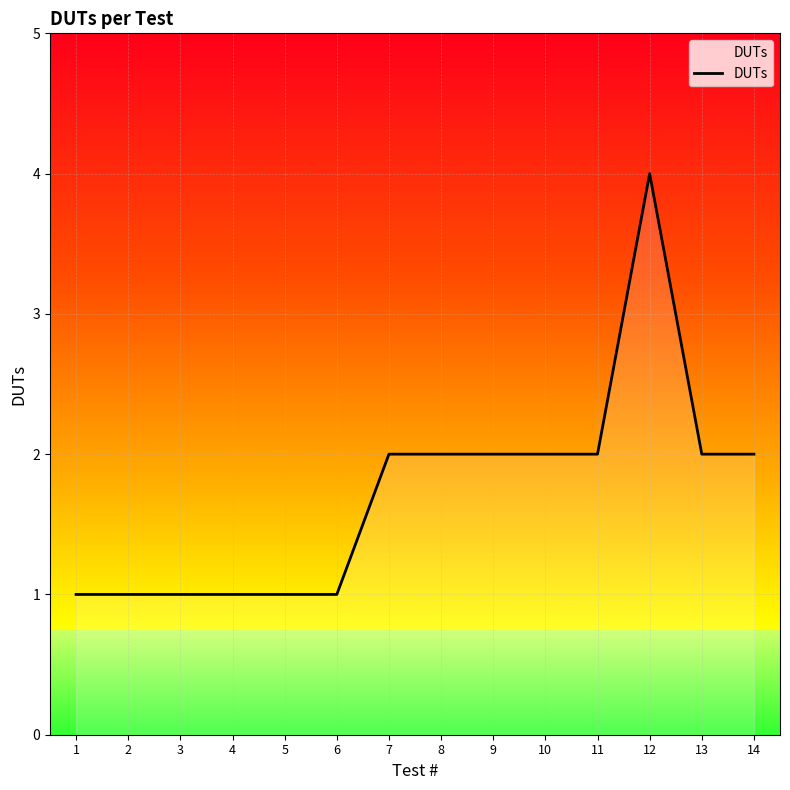

What is the ratio of the value at 11 to the value at 14?

1.0